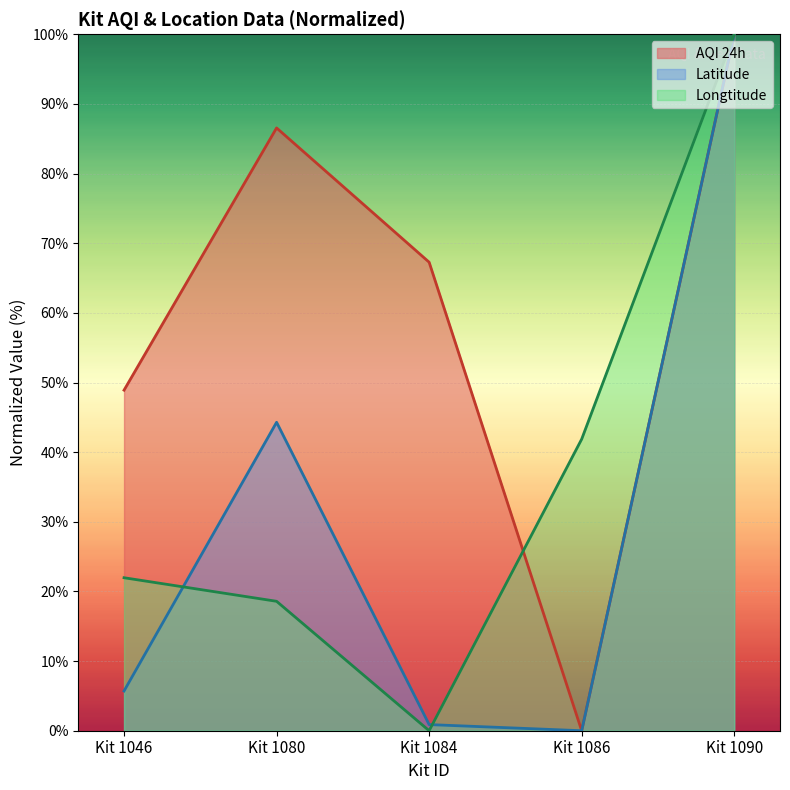

Reading right to left, list all the values displayed in this chart.

AQI 24h: Kit 1090=100.0	Kit 1086=0.0	Kit 1084=67.3	Kit 1080=86.6	Kit 1046=48.9
Latitude: Kit 1090=100.0	Kit 1086=0.0	Kit 1084=0.9	Kit 1080=44.3	Kit 1046=5.7
Longtitude: Kit 1090=100.0	Kit 1086=41.9	Kit 1084=0.0	Kit 1080=18.6	Kit 1046=22.0